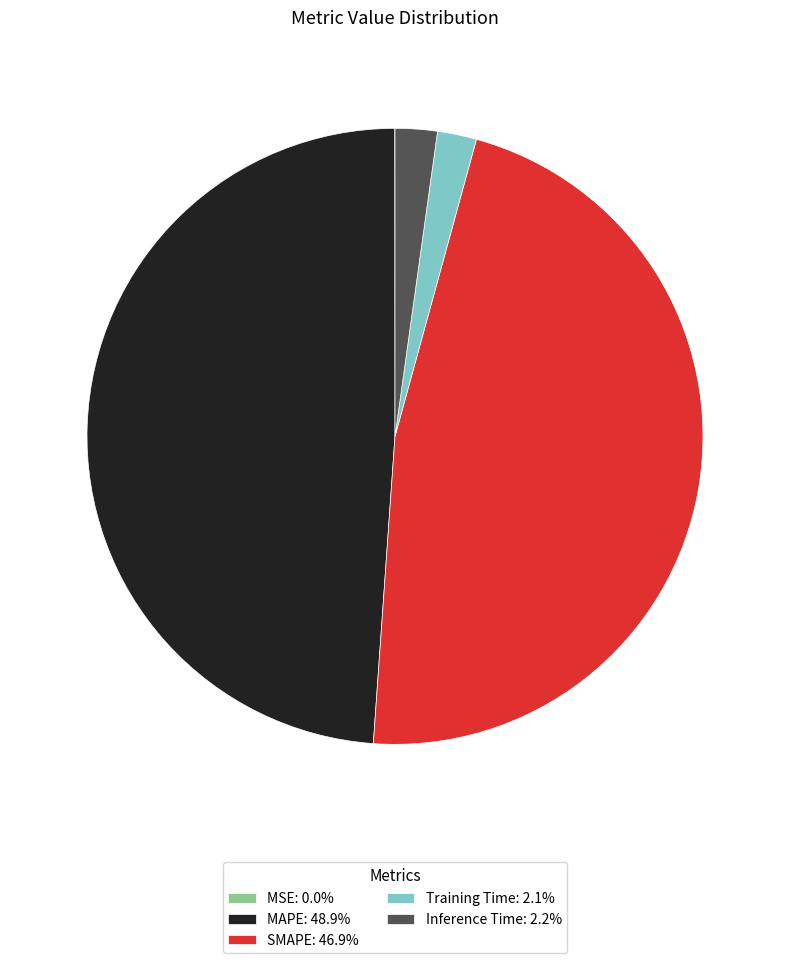

Is there a majority slice in this chart?

No